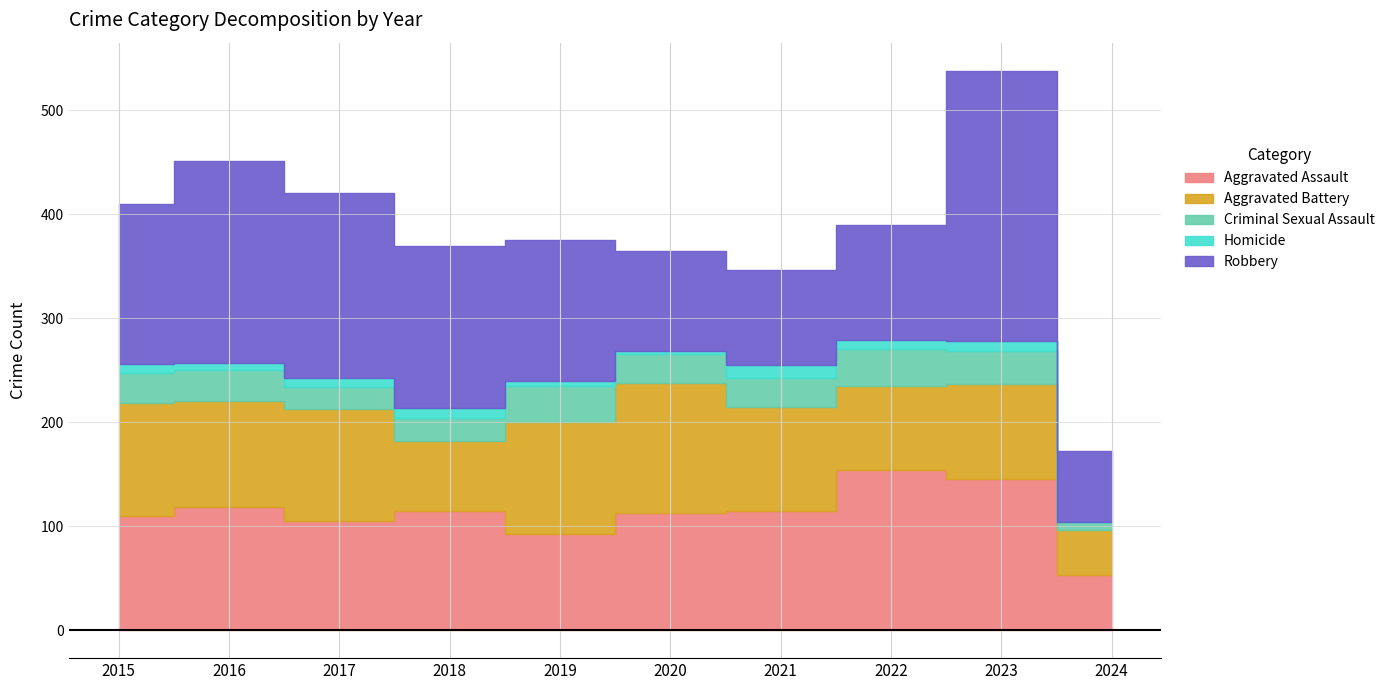

Is the value of Homicide at 2017 greater than the value of Criminal Sexual Assault at 2016?

No